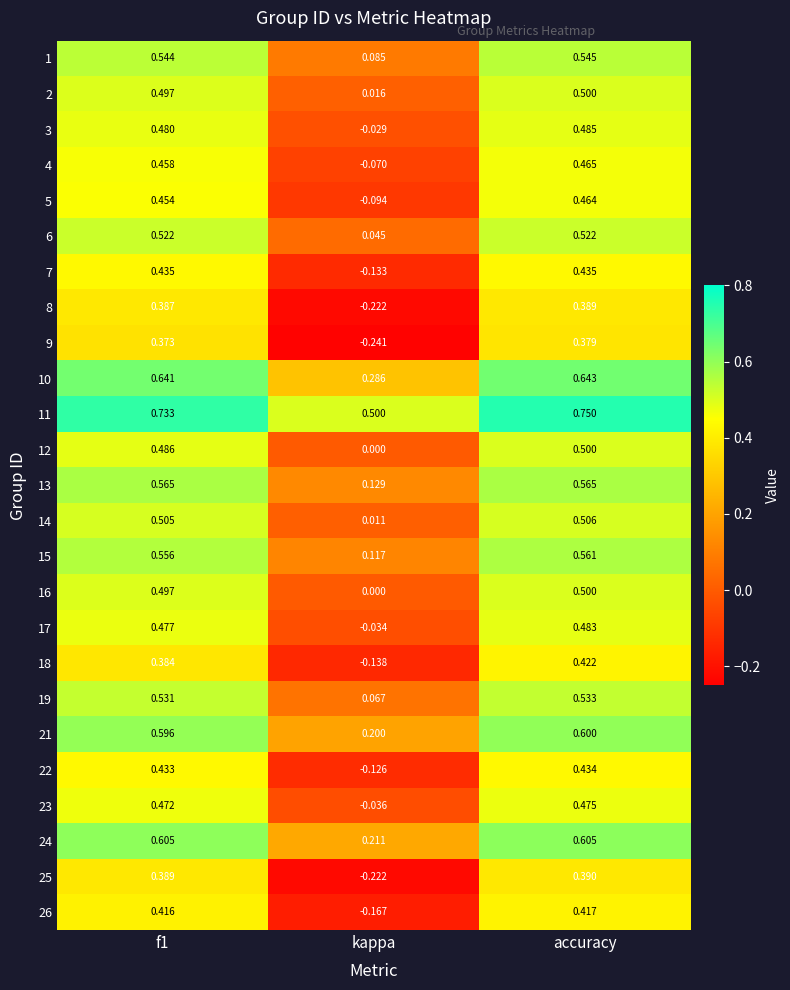

Is the value of 19 at f1 greater than the value of 16 at accuracy?

Yes